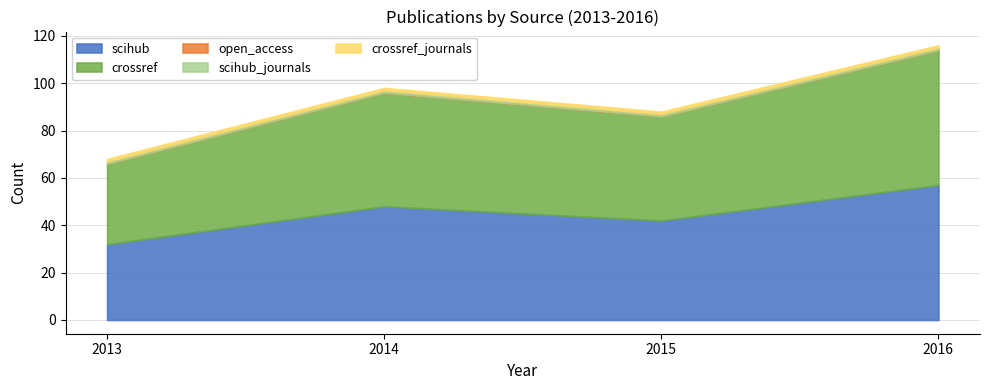

List the series in order of their peak value, highest first.

scihub, crossref, scihub_journals, crossref_journals, open_access